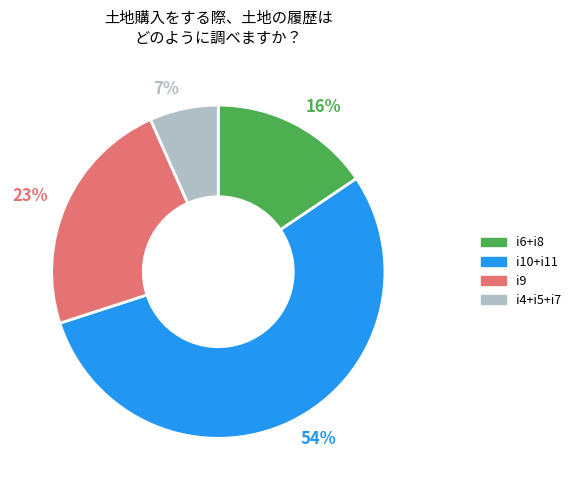

Count the number of slices in the pie.

4